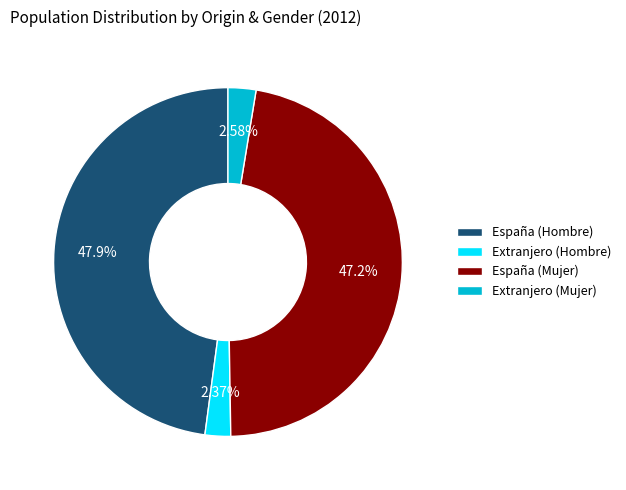

Which category has the biggest portion of the pie?

España (Hombre)